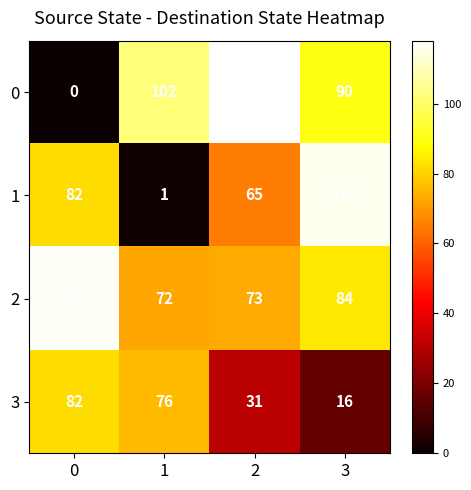

Rank the series at 3 from lowest to highest value.

3, 2, 0, 1